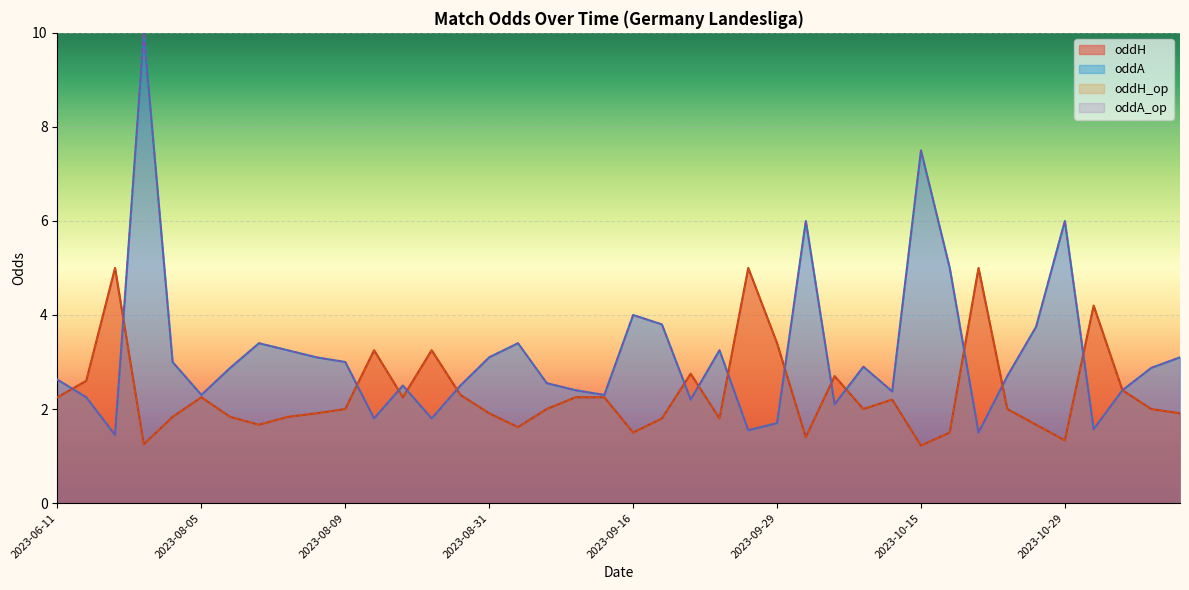

The value of oddA_op at 2023-08-09 is 4.1. True or false?

False